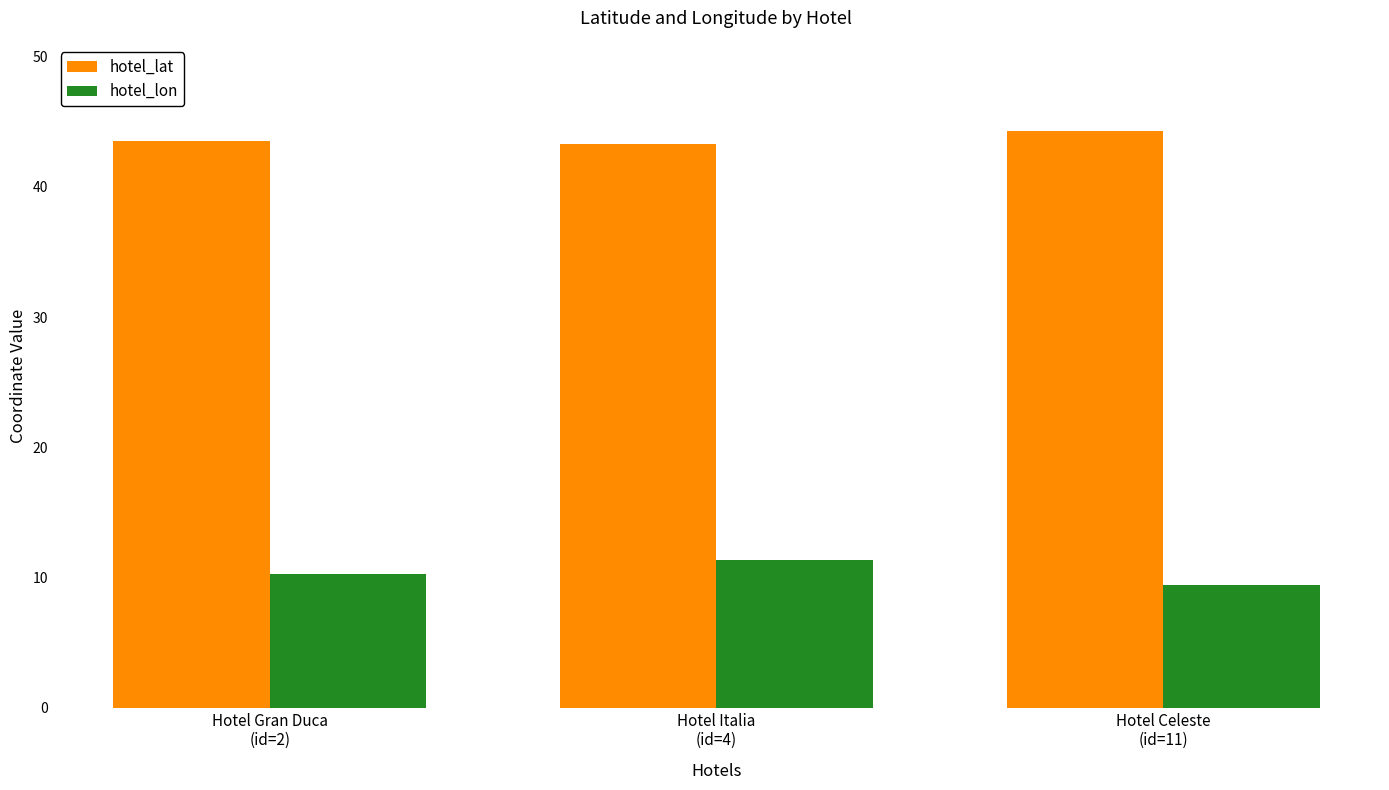

At how many categories does at least one series exceed 37?

3